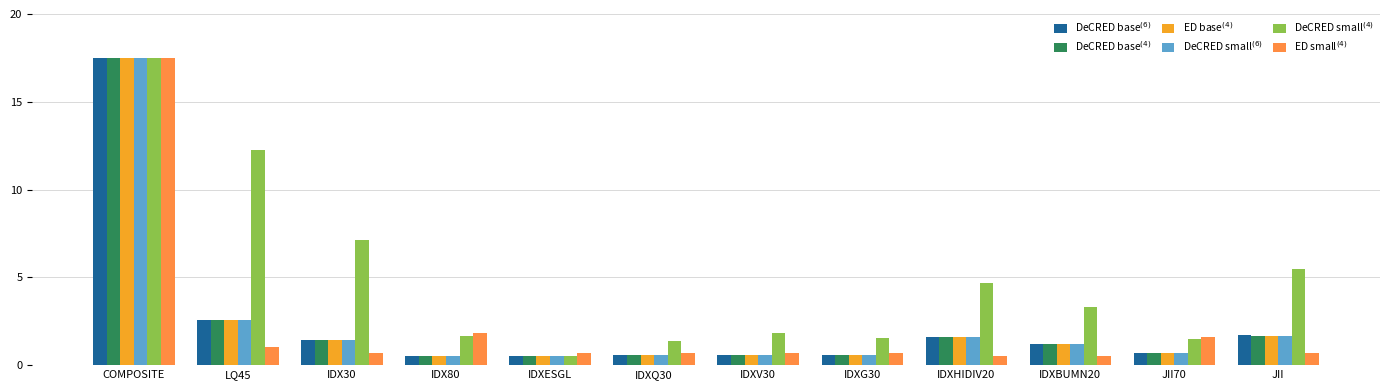

What is the smallest value displayed?

0.5